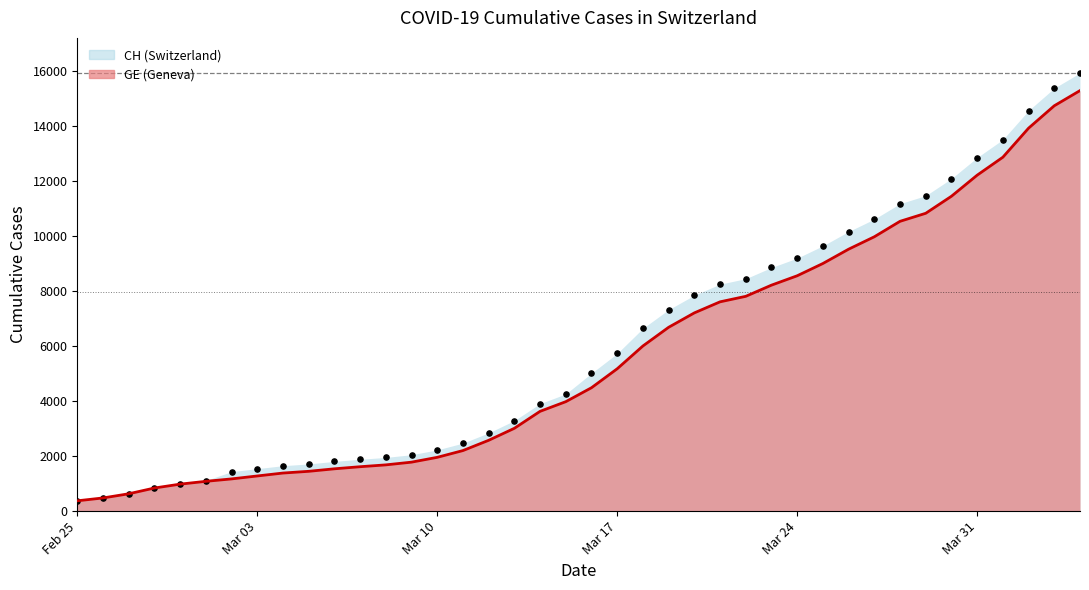

Which series contains the lowest Y value?

CH